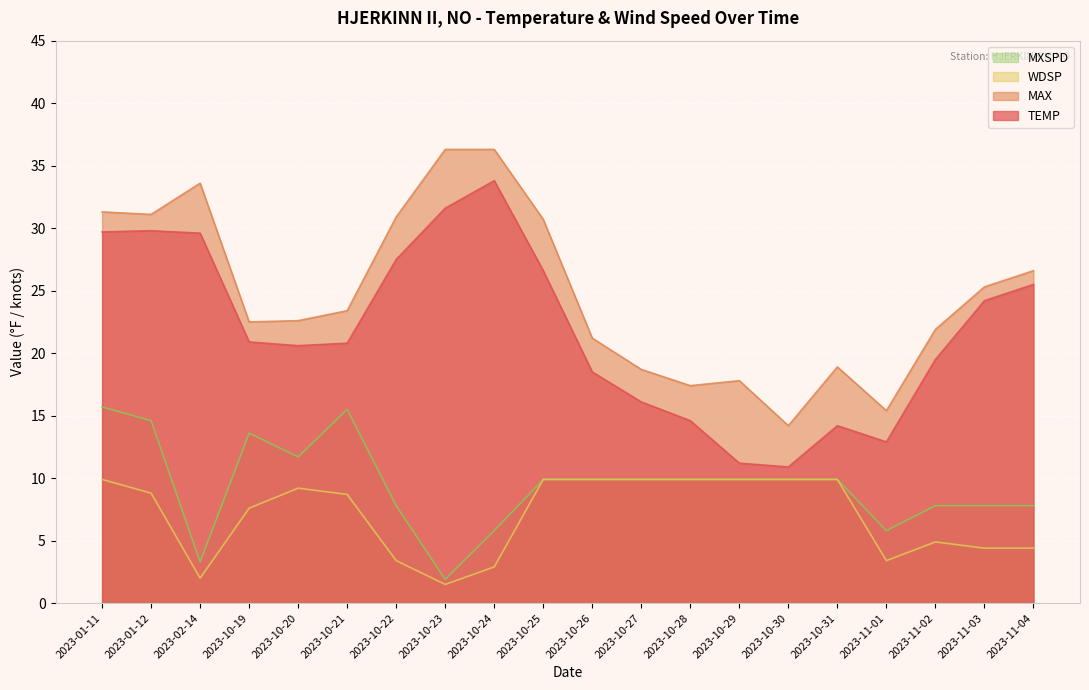

Between 2023-01-11 and 2023-11-04, which is larger?

2023-01-11